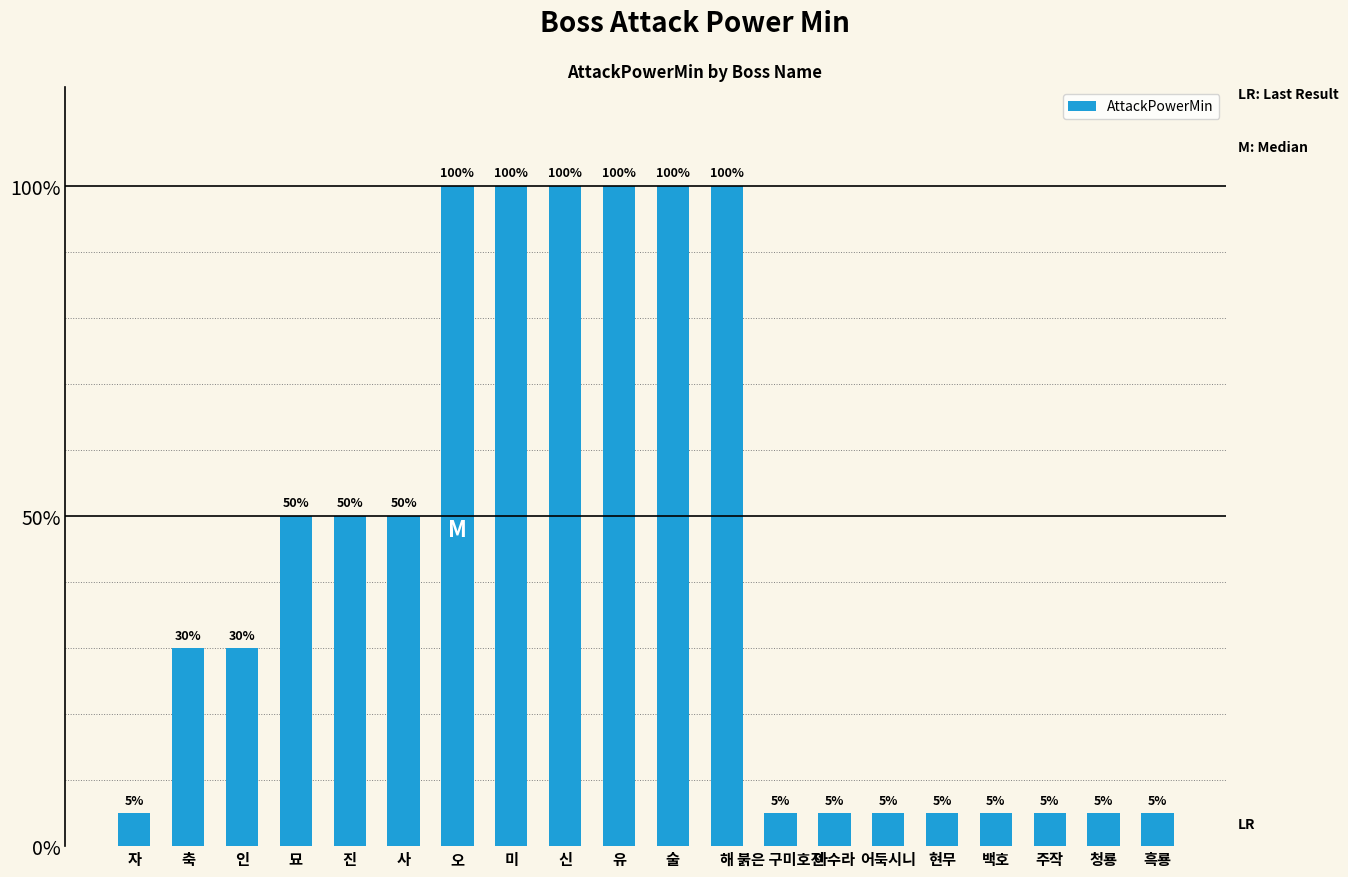

Which category has the highest value across all series?

오